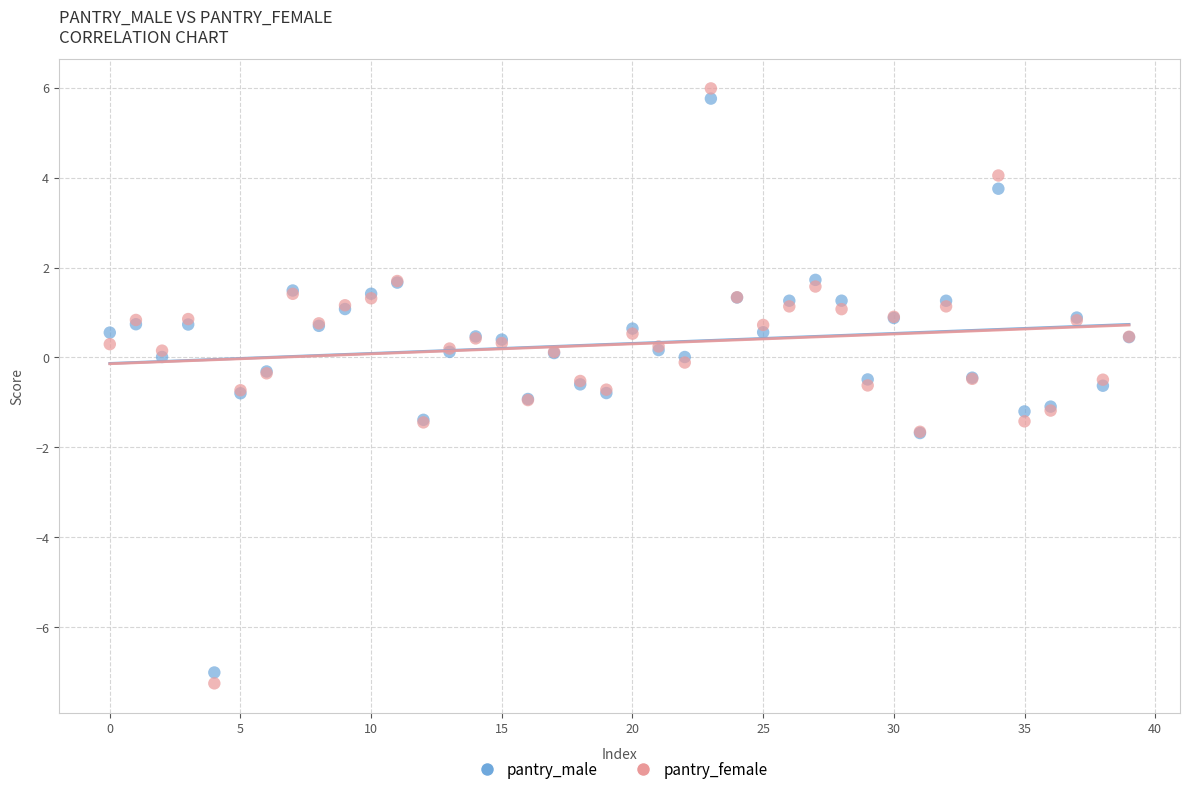

Which series contains the lowest Y value?

pantry_female